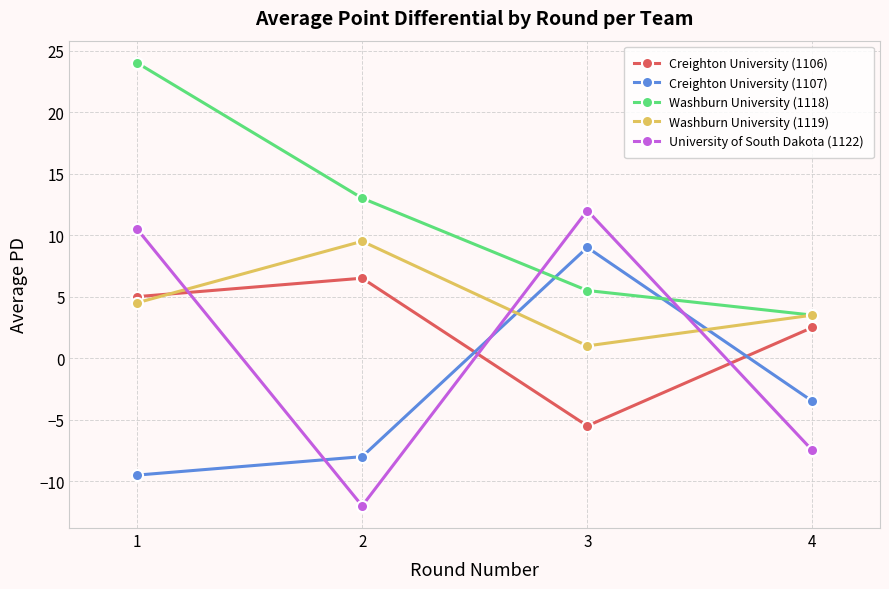

How many intersections are there between Creighton University (1106) and Creighton University (1107)?

2